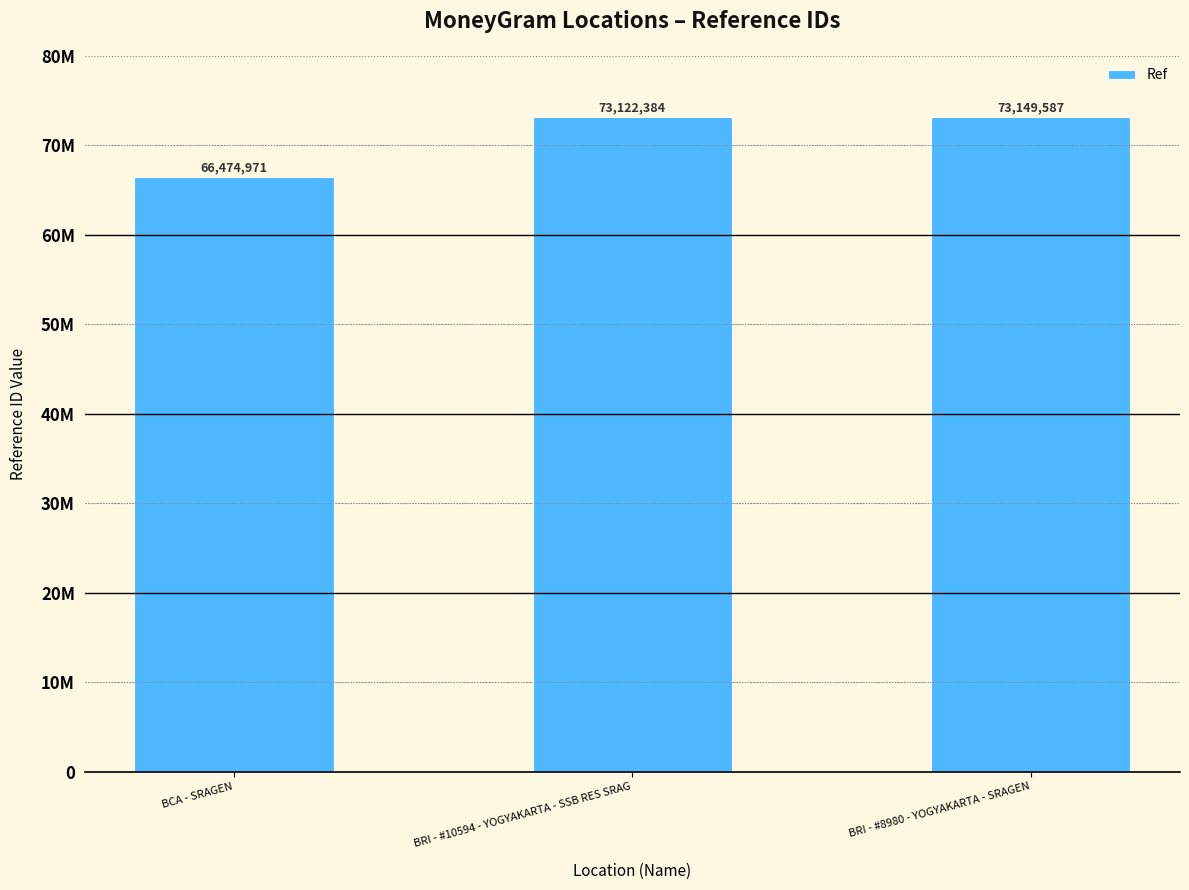

Which label corresponds to the largest value in the chart?

BRI - #8980 - YOGYAKARTA - SRAGEN